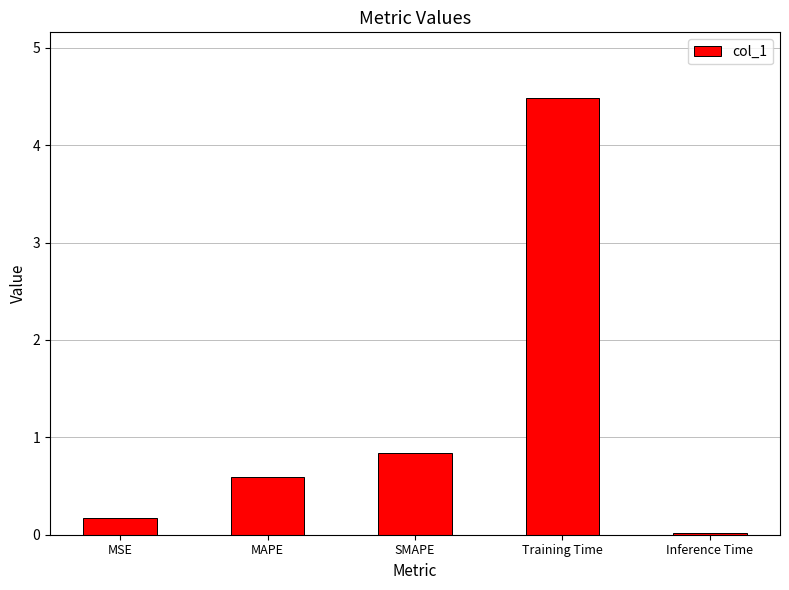

What is the average value?

1.2